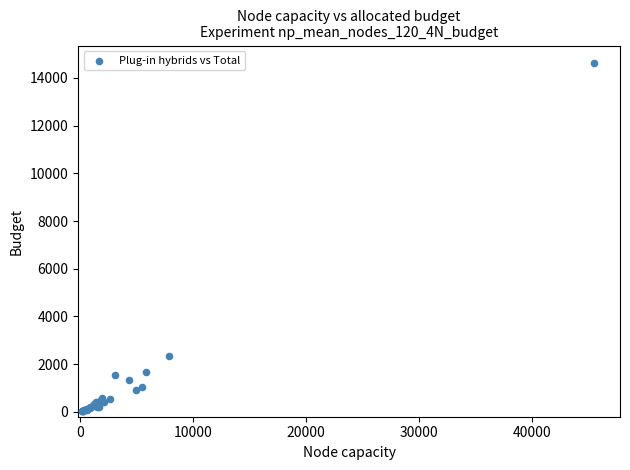

What Y value in the scatter plot is closest to 7323?

2361